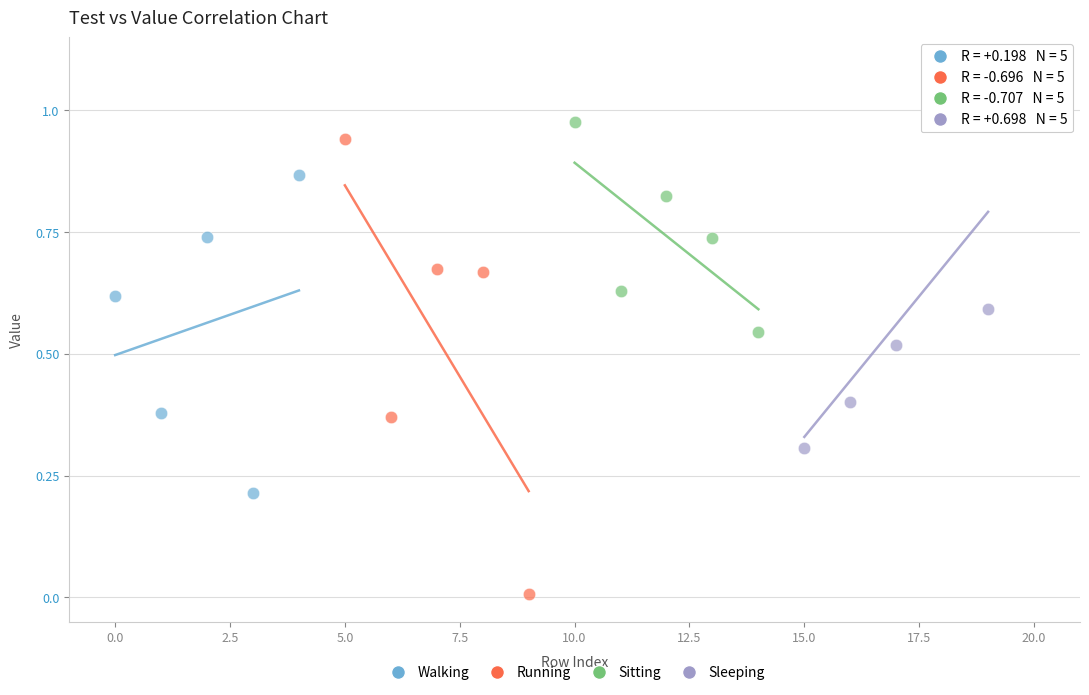

Which series has the widest spread of Y values?

Running